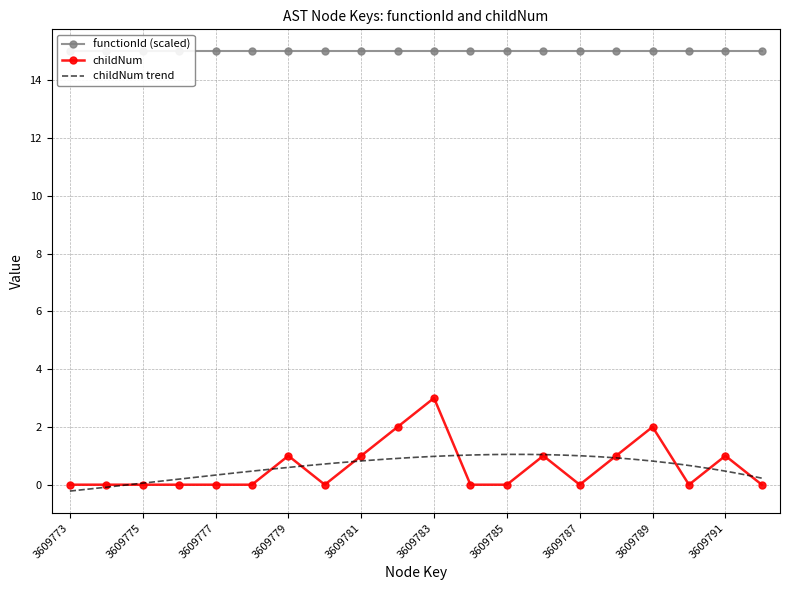

Does the chart have visible grid lines?

Yes